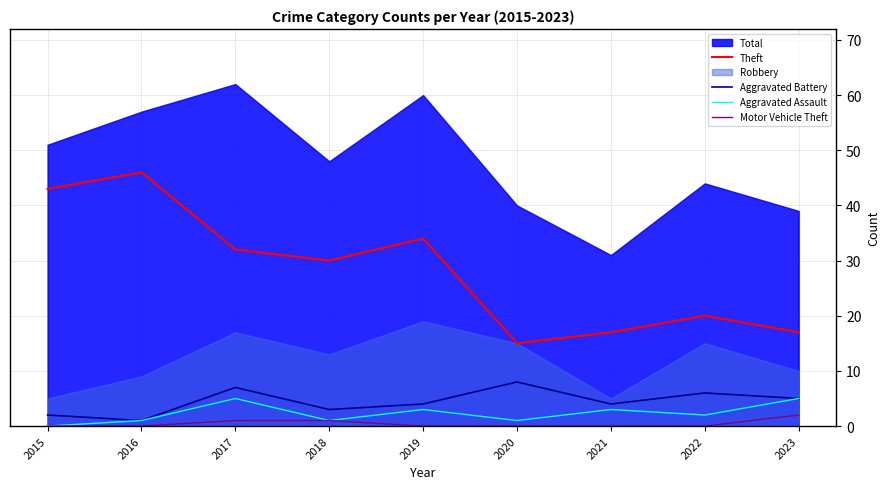

Is the value of Theft at 2023 greater than the value of Aggravated Assault at 2022?

Yes